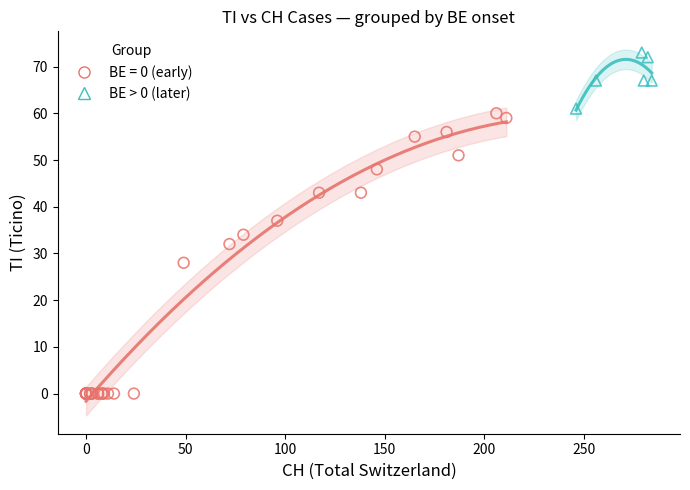

Which series has the widest spread of Y values?

BE = 0 (early)